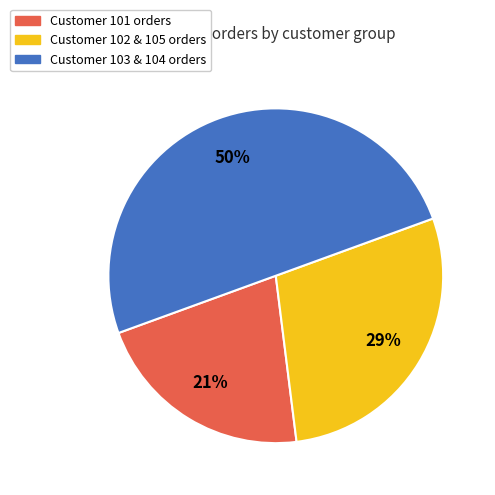

Which has a higher value, Customer 103 & 104 orders or Customer 101 orders?

Customer 103 & 104 orders